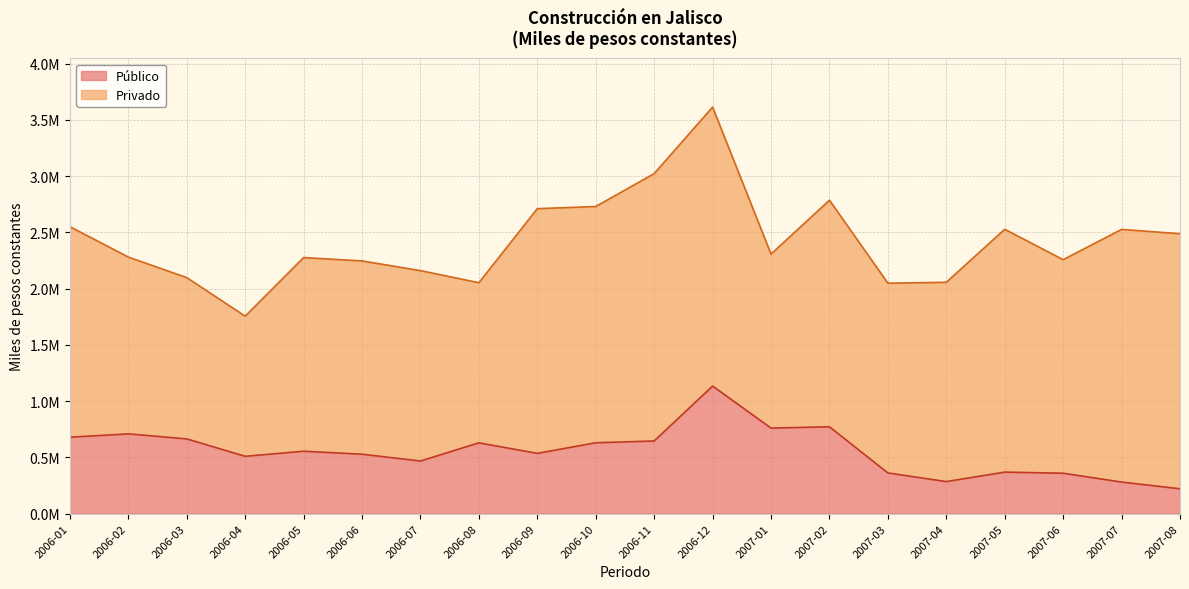

What are all the series names shown in the legend?

Público, Privado